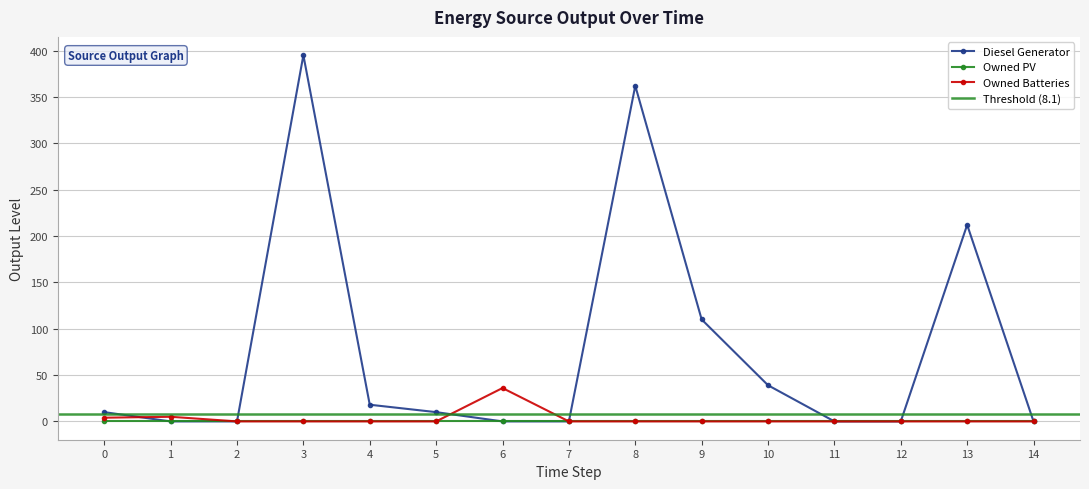

Which category has the lowest value in the Owned Batteries series?

2